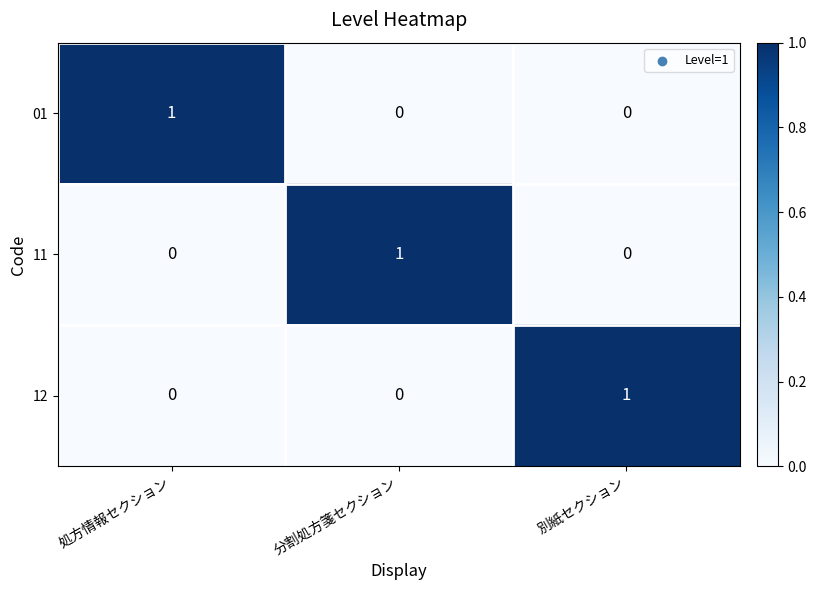

How many values in the 01 series exceed 0?

1